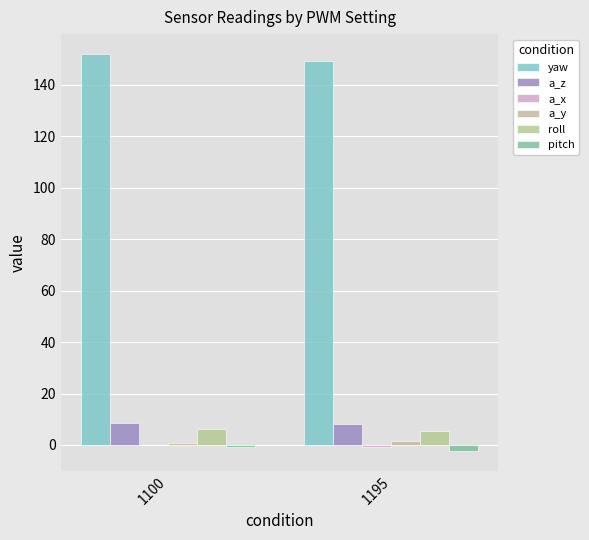

What is the average value of the a_x series?

-0.4